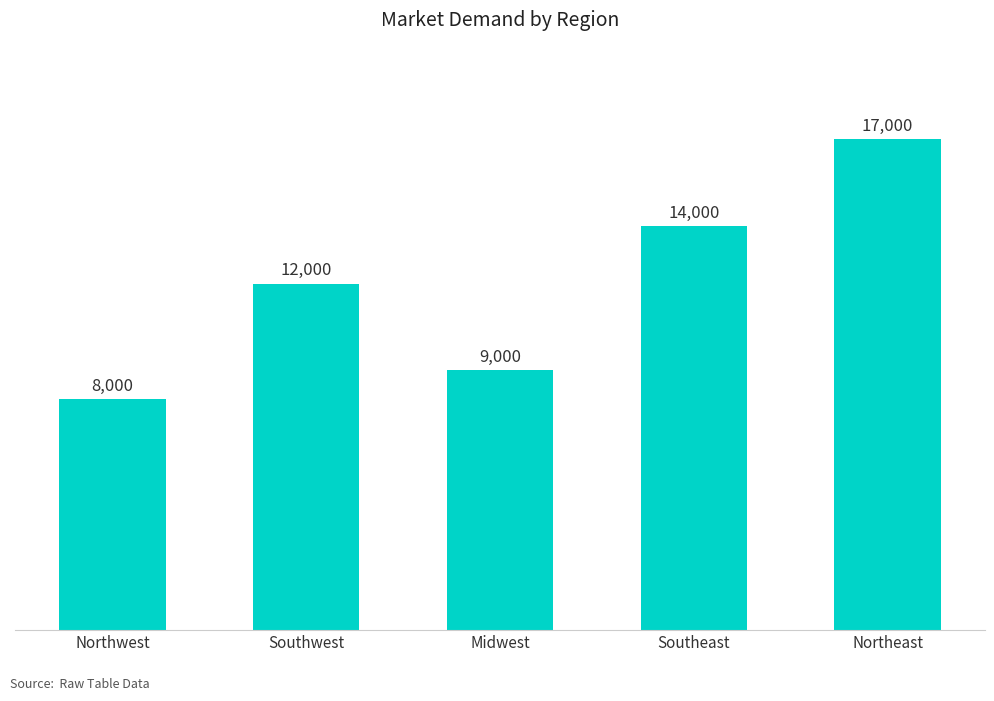

What is the difference between the maximum and second lowest values?

8000